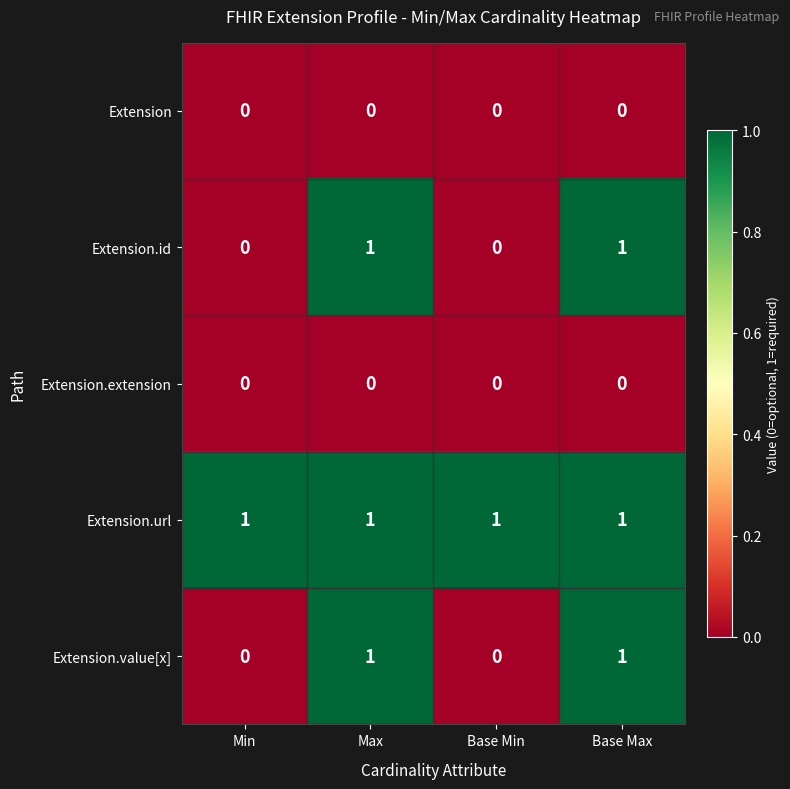

Reading left to right, transcribe all the data shown in this chart.

Extension: 0	0	0	0
Extension.id: 0	1	0	1
Extension.extension: 0	0	0	0
Extension.url: 1	1	1	1
Extension.value[x]: 0	1	0	1